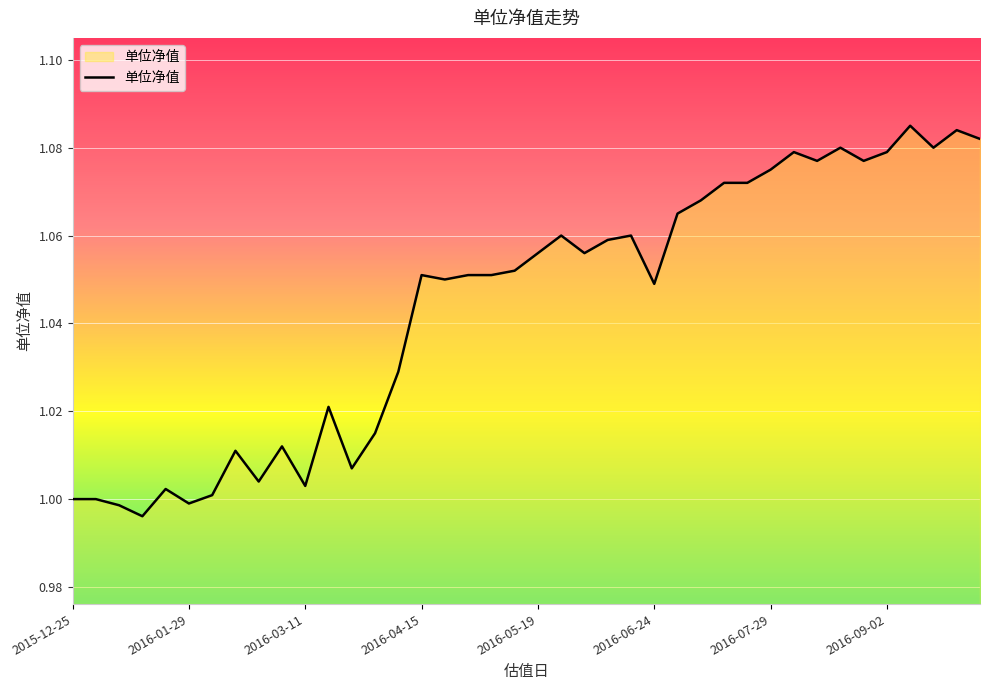

List the labels in order of value, largest first.

2016-09-09, 2016-09-23, 2016-09-30, 2016-08-19, 2016-09-14, 2016-08-05, 2016-09-02, 2016-08-12, 2016-08-26, 2016-07-29, 2016-07-15, 2016-07-22, 2016-07-08, 2016-07-01, 2016-05-27, 2016-06-17, 2016-06-08, 2016-05-19, 2016-06-03, 2016-05-13, 2016-04-15, 2016-04-29, 2016-05-06, 2016-04-22, 2016-06-24, 2016-04-08, 2016-03-18, 2016-04-01, 2016-03-04, 2016-02-19, 2016-03-25, 2016-02-26, 2016-03-11, 2016-01-22, 2016-02-05, 2015-12-25, 2015-12-31, 2016-01-29, 2016-01-08, 2016-01-15